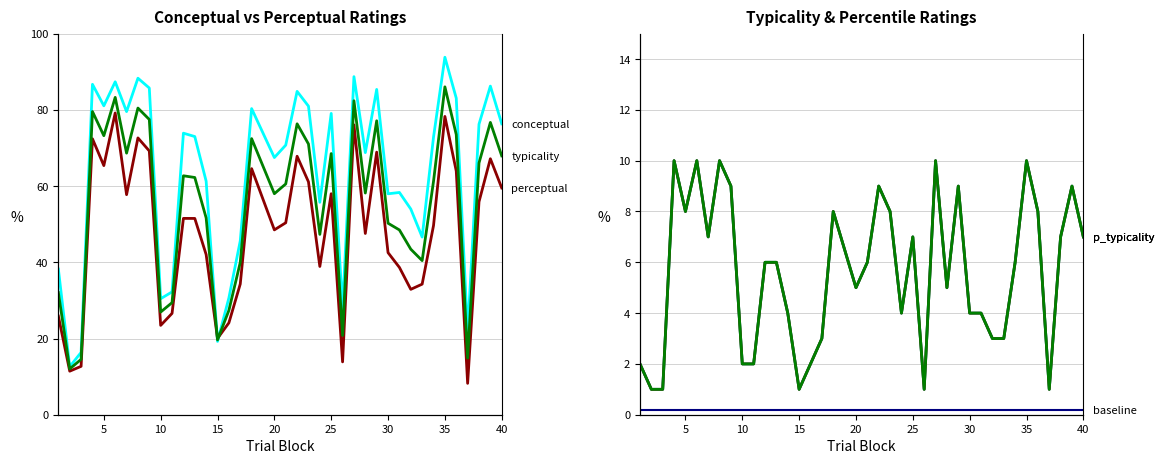

What is the maximum value shown in the chart?

93.8